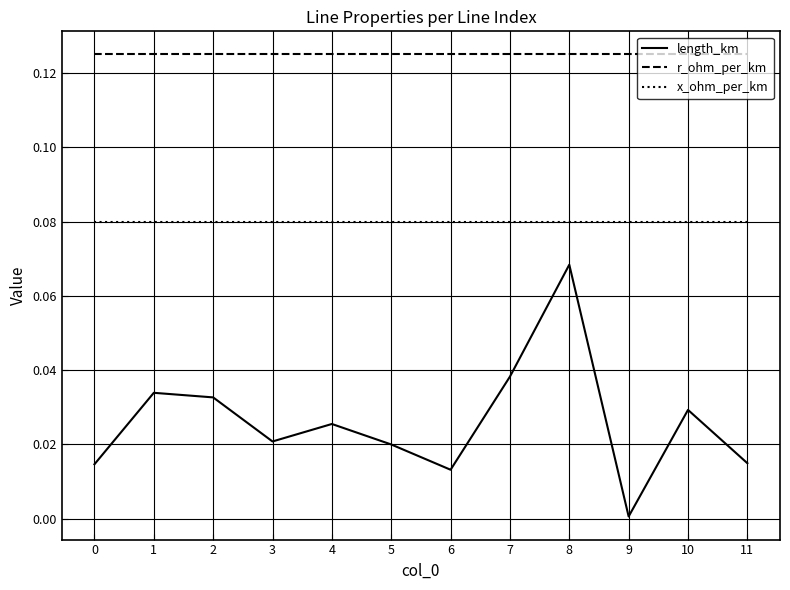

The value of x_ohm_per_km at 6 is 0.0. True or false?

False